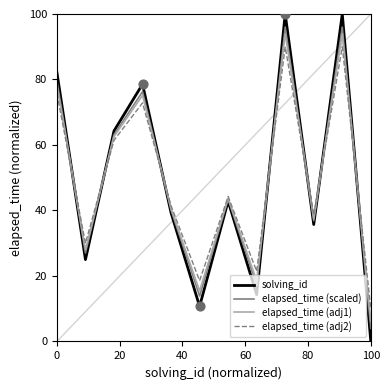

What are all the series names shown in the legend?

solving_id, elapsed_time (scaled), elapsed_time (adj1), elapsed_time (adj2)